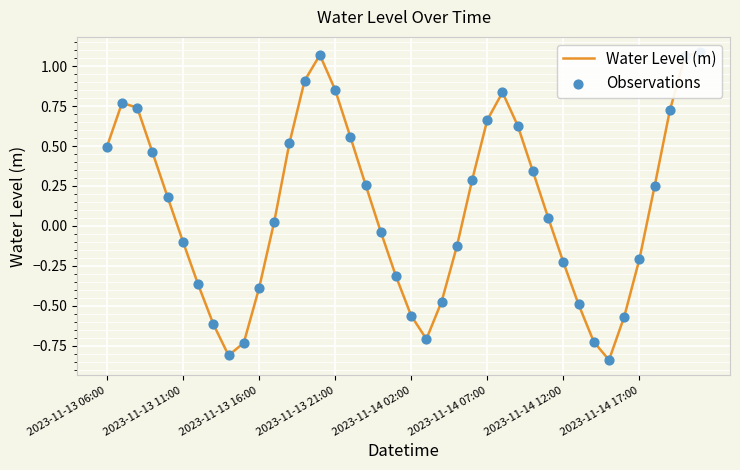

Which series contains the highest Y value?

Water Level (m)